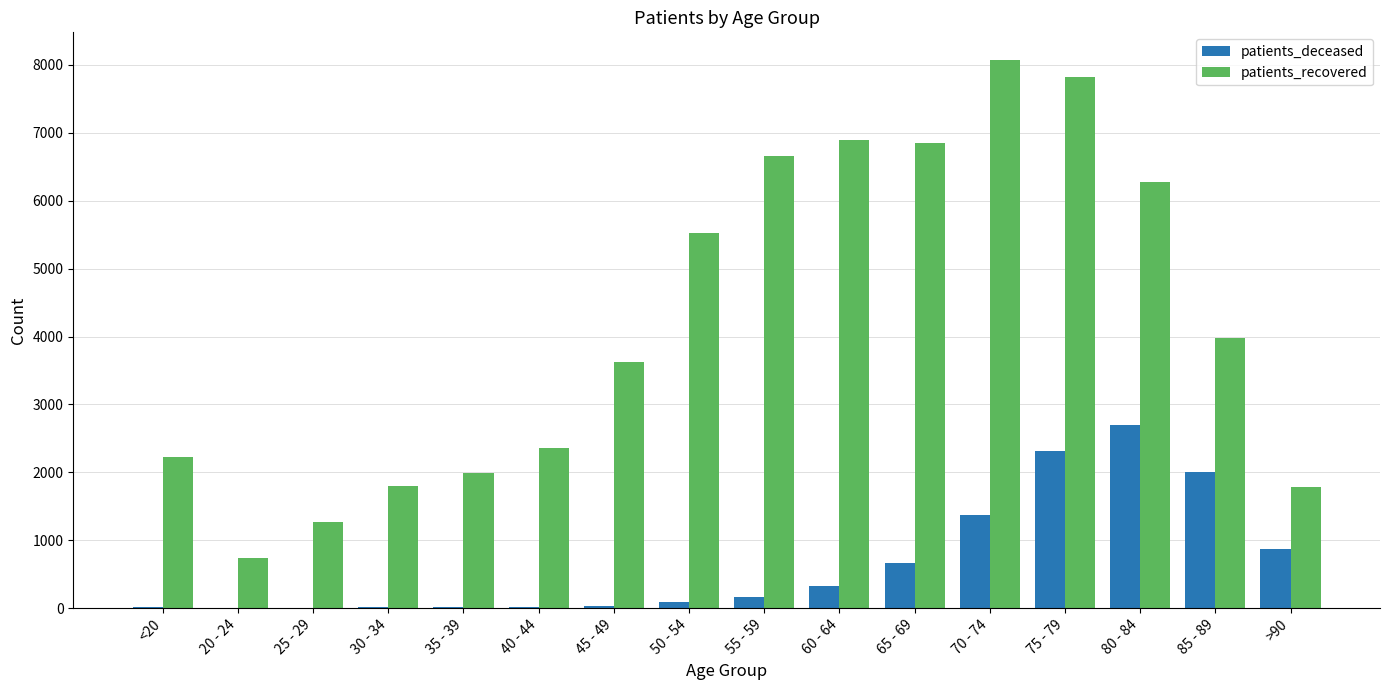

Which series changed the most between 50 - 54 and 70 - 74?

patients_recovered